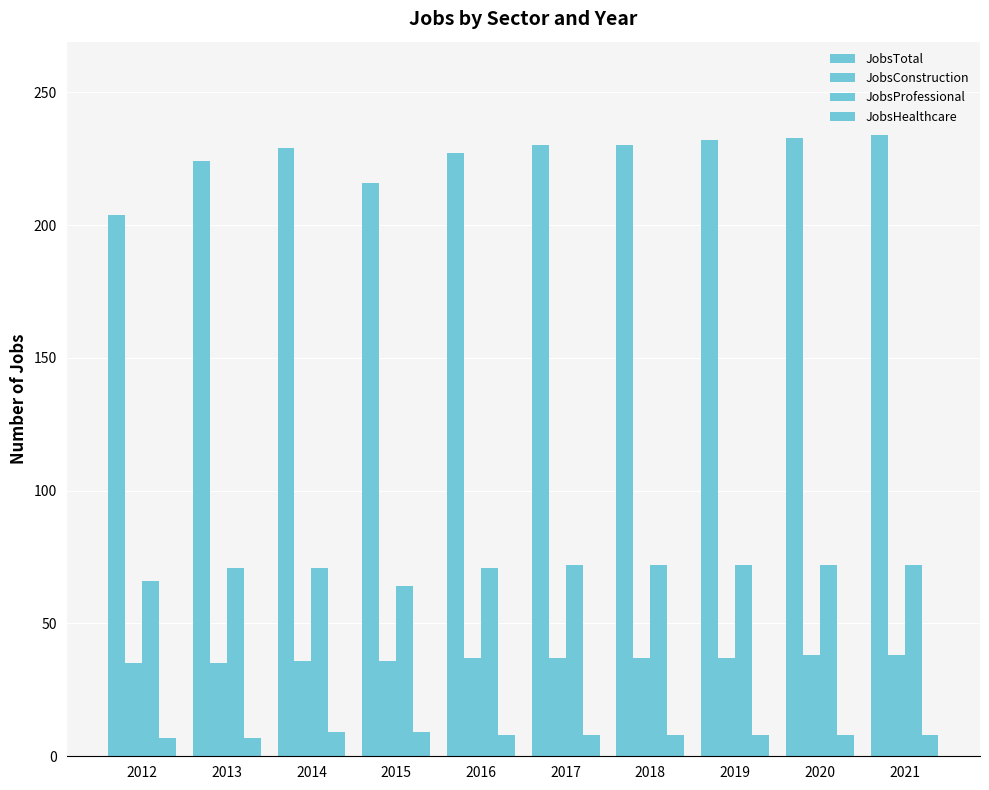

Are the bars horizontal?

No